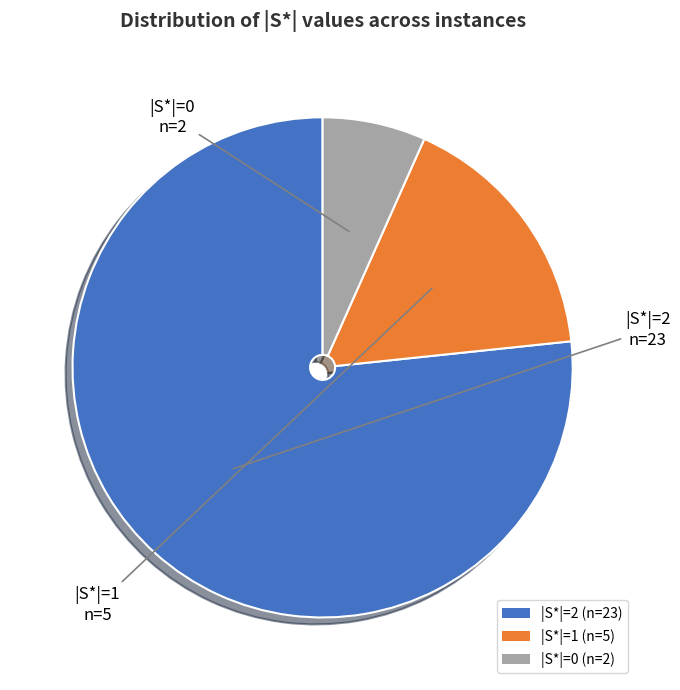

What is the ratio of the value at |S*|=1 (n=5) to the value at |S*|=0 (n=2)?

2.5